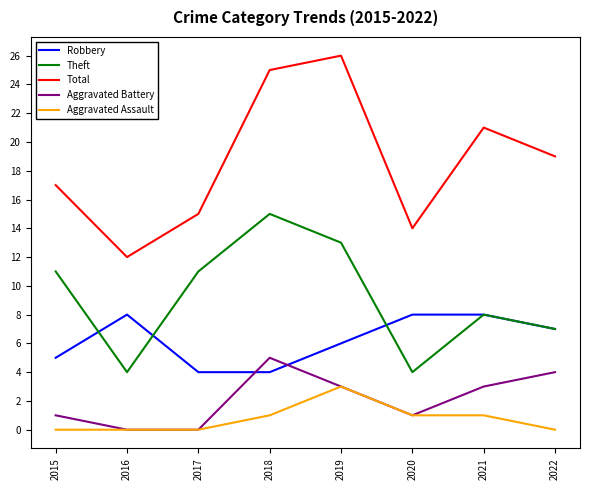

True or false: Aggravated Assault has a value of 0 at 2017.

True